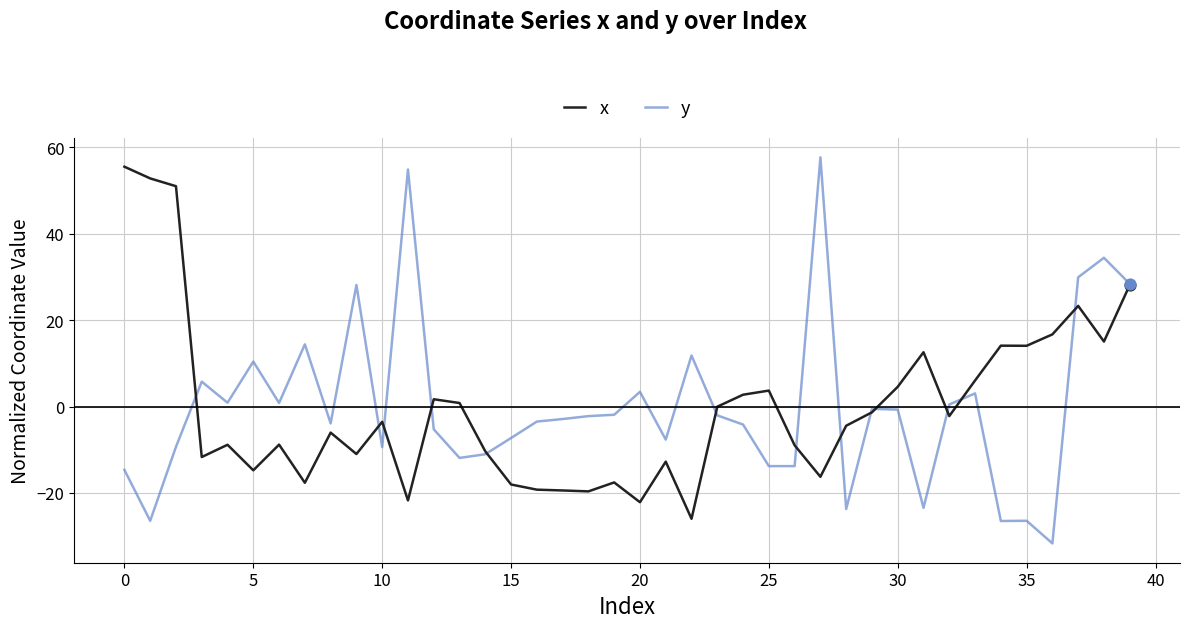

What are all the series names shown in the legend?

x, y